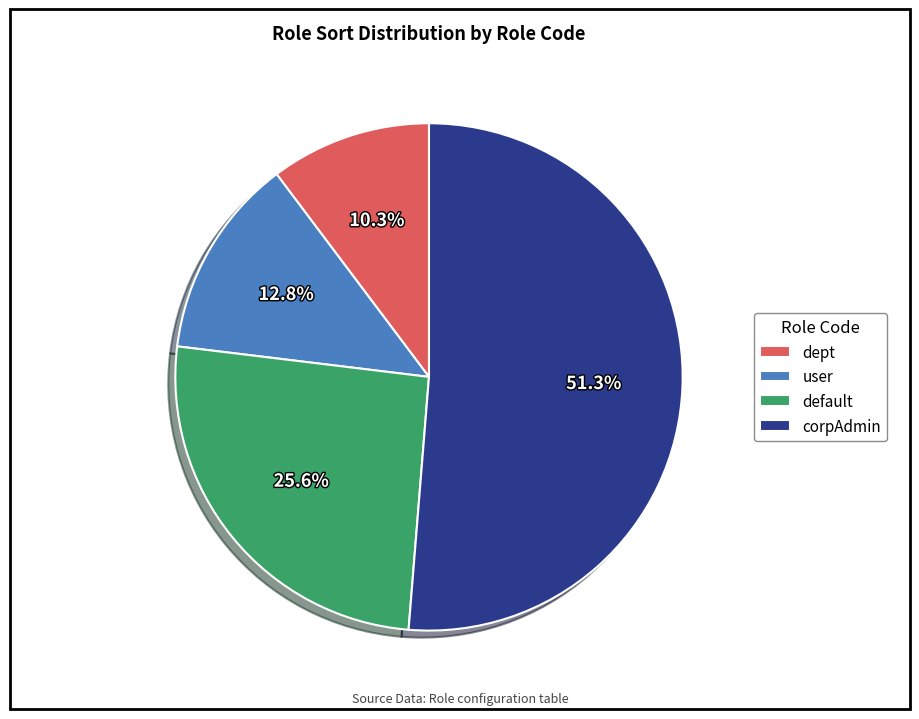

Rank the categories by value from lowest to highest.

dept, user, default, corpAdmin